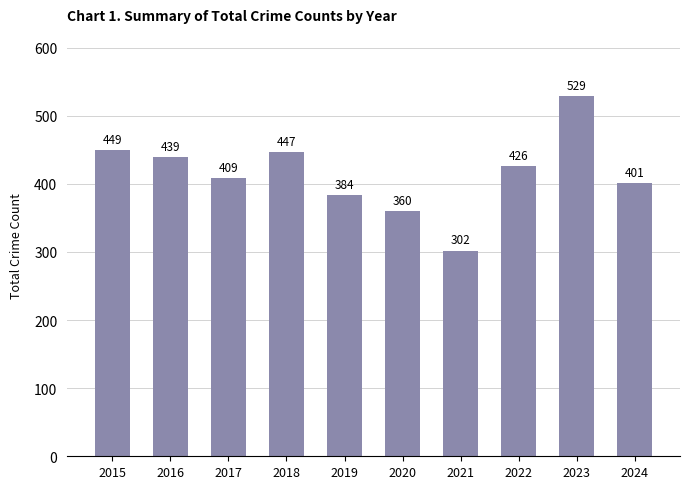

Reading left to right, transcribe all the data shown in this chart.

449	439	409	447	384	360	302	426	529	401